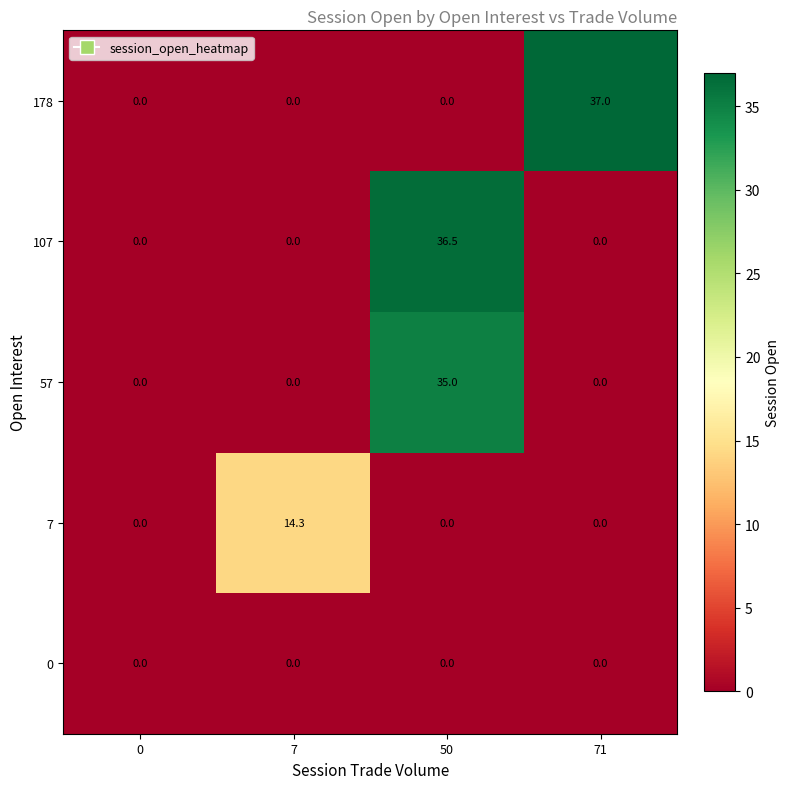

Reading left to right, list all the values displayed in this chart.

178: 0.0	0.0	0.0	37.0
107: 0.0	0.0	36.5	0.0
57: 0.0	0.0	35.0	0.0
7: 0.0	14.3	0.0	0.0
0: 0.0	0.0	0.0	0.0